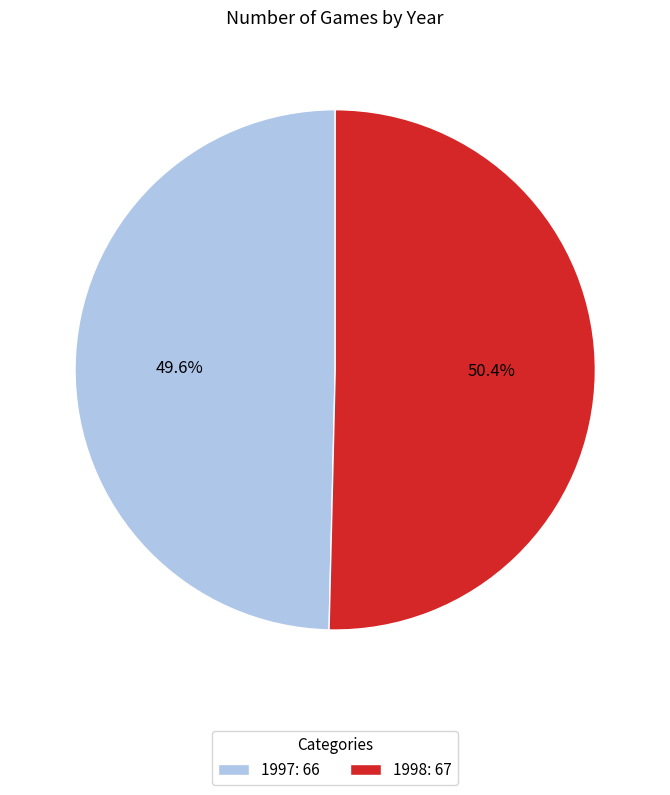

Which has a higher value, 1997 or 1998?

1998